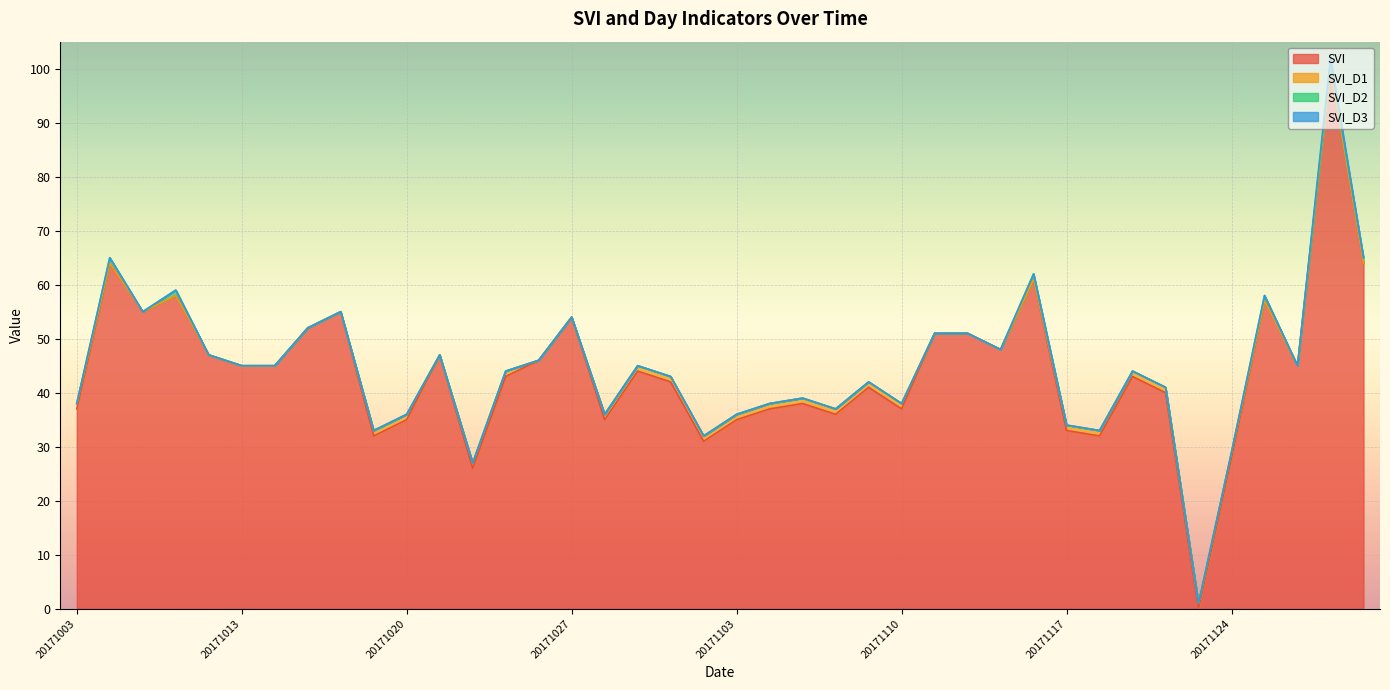

Which series has the largest total across all categories?

SVI